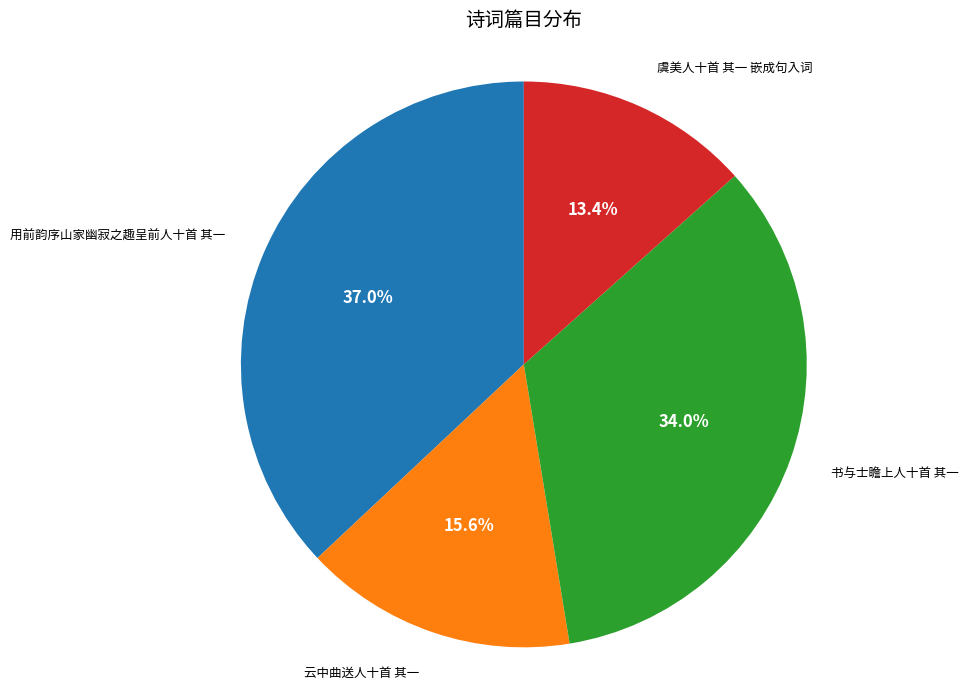

Is there a majority slice in this chart?

No